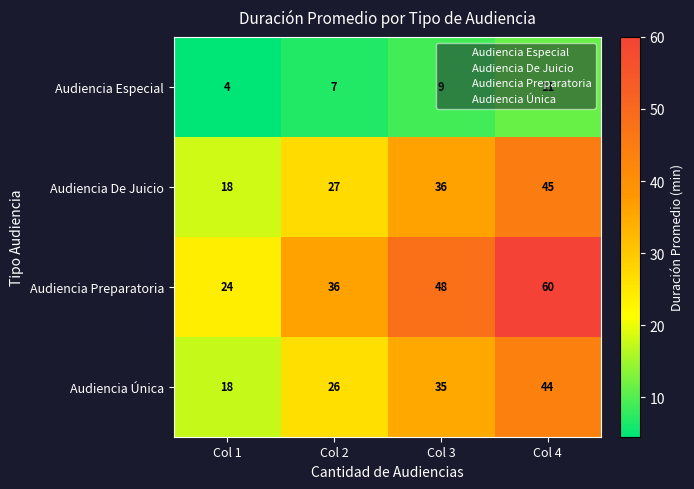

At which label does Audiencia Única reach its peak?

Col 4